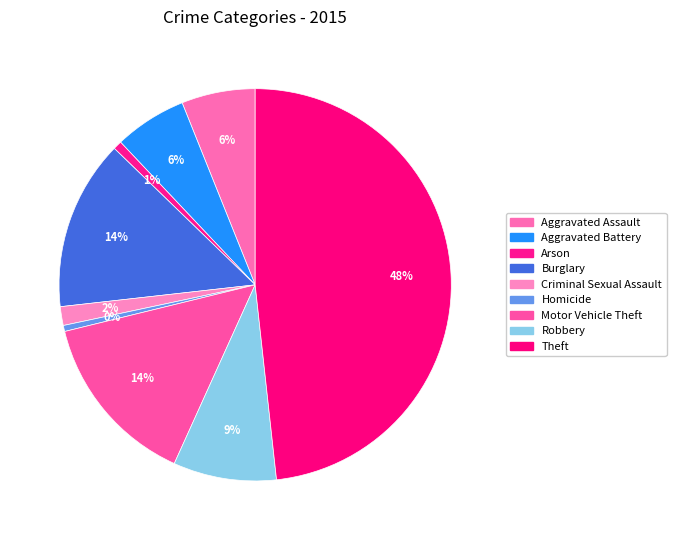

To the nearest percent, what portion does Motor Vehicle Theft represent?

14%